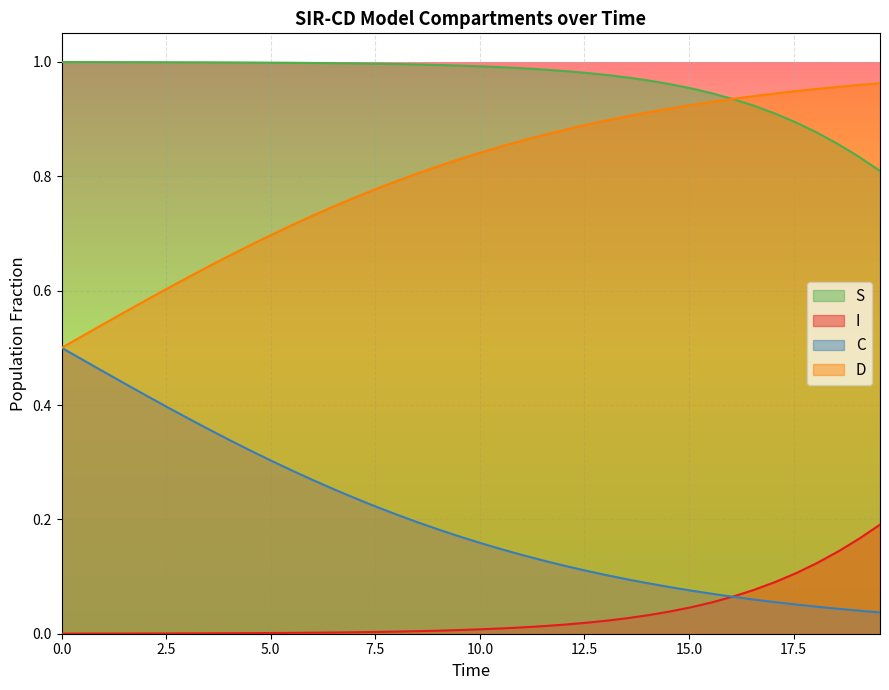

What is the average value of the C series?

0.2